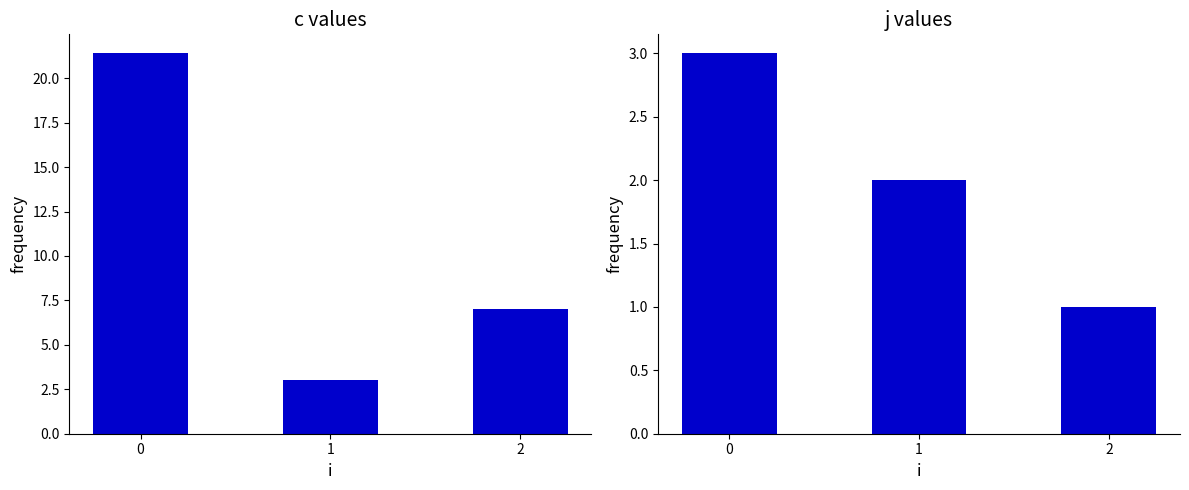

Reading right to left, what are all the values shown in this chart?

c: 2=7.0	1=3.0	0=21.4
j: 2=1.0	1=2.0	0=3.0